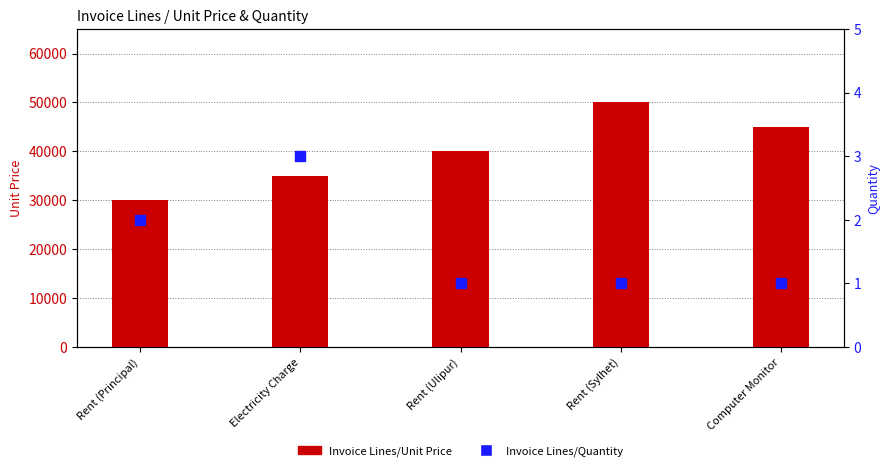

Is the value of Invoice Lines/Quantity at Rent (Sylhet) greater than the value of Invoice Lines/Unit Price at Computer Monitor?

No